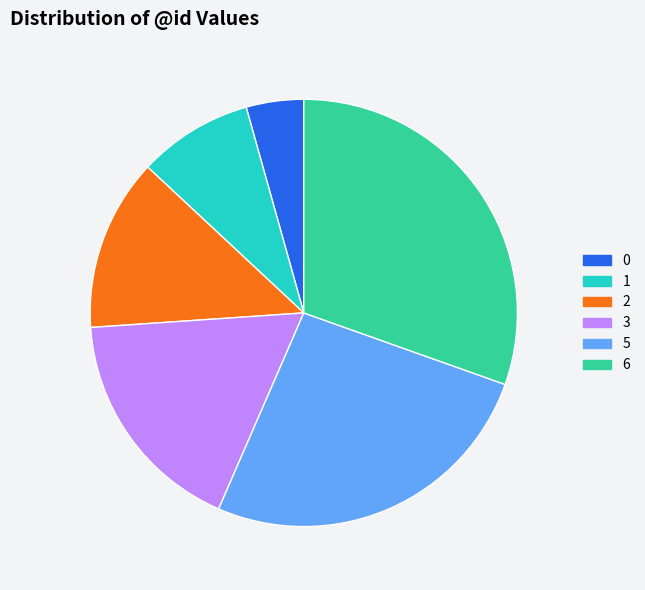

Is there any slice that represents more than half of the pie?

No